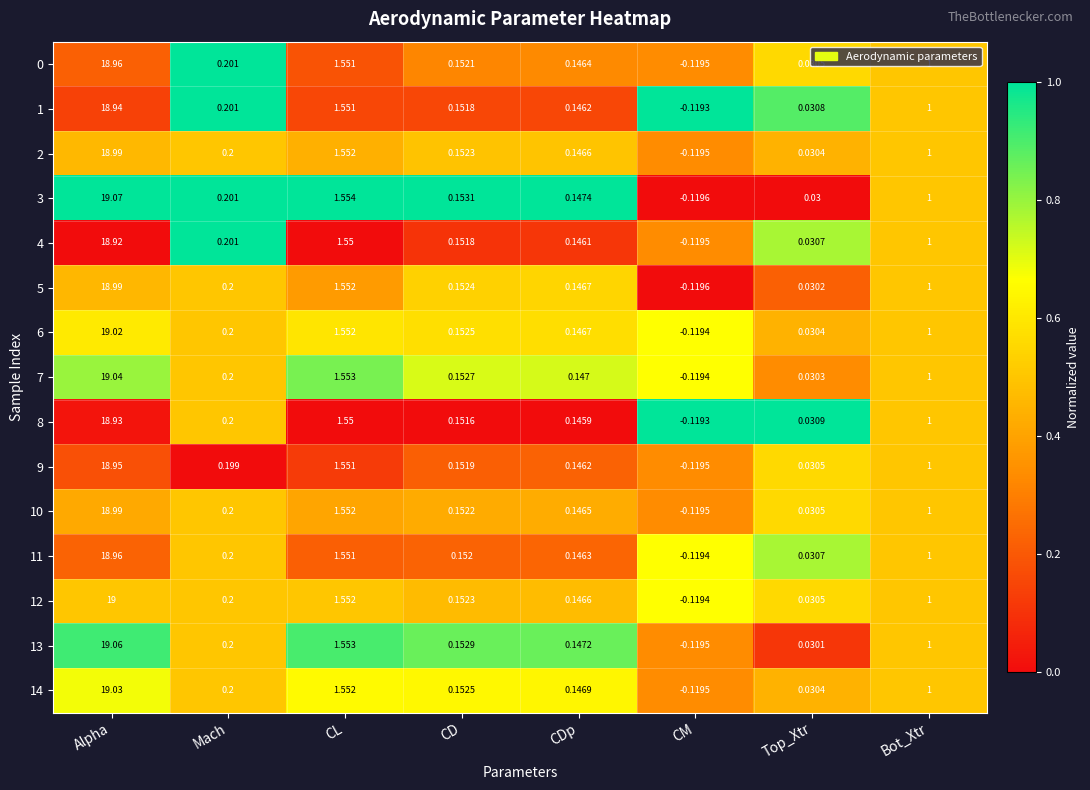

Where is 8 nearest to the value 9?

CL